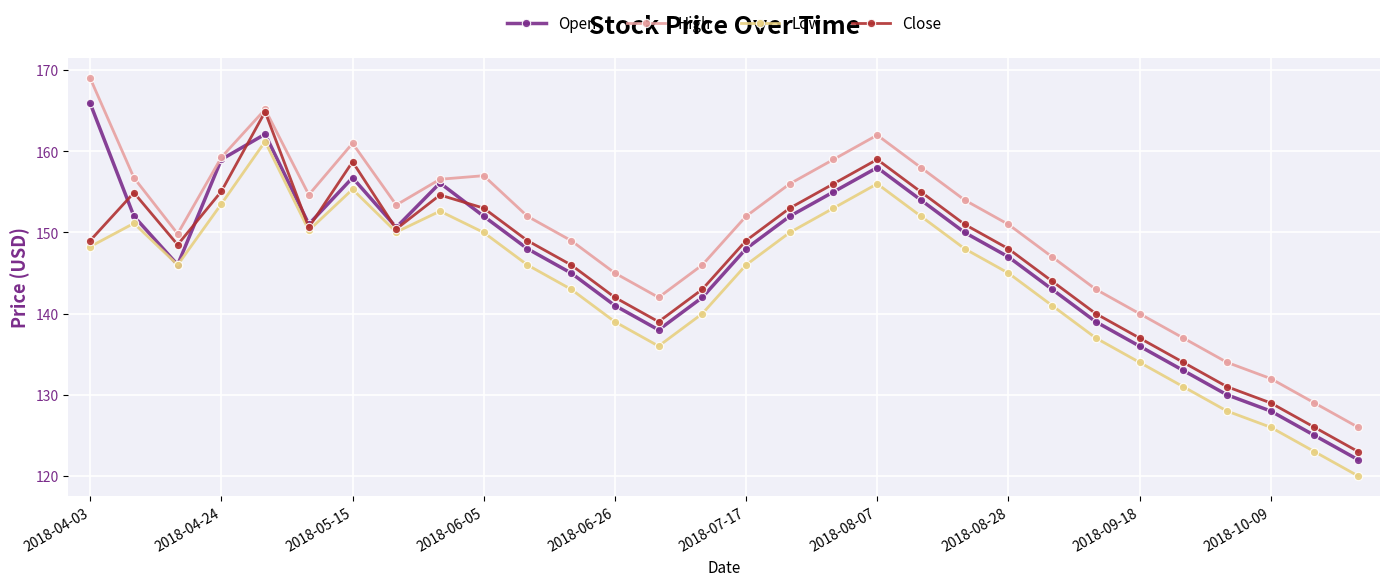

What is the maximum value for Low?

161.2